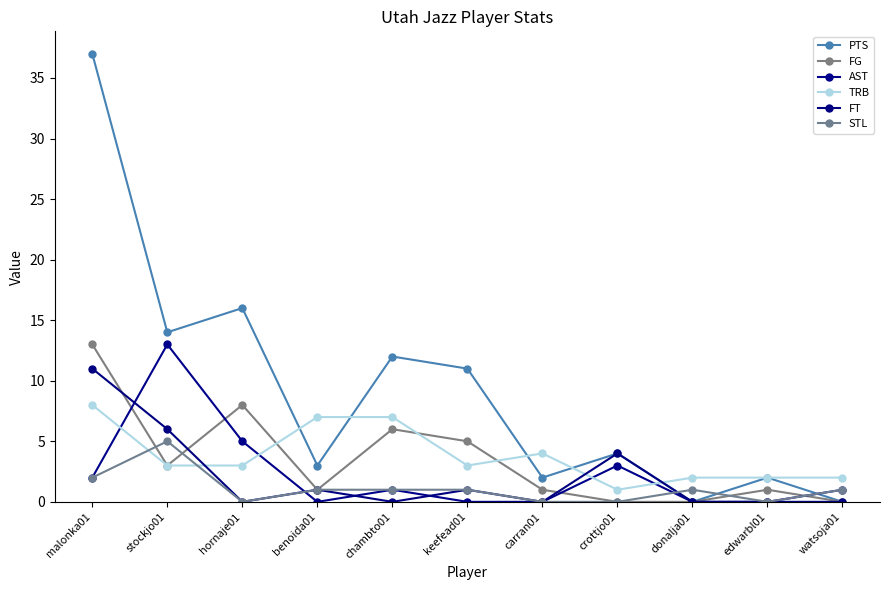

What is the difference between the second highest and minimum values in the FG series?

8